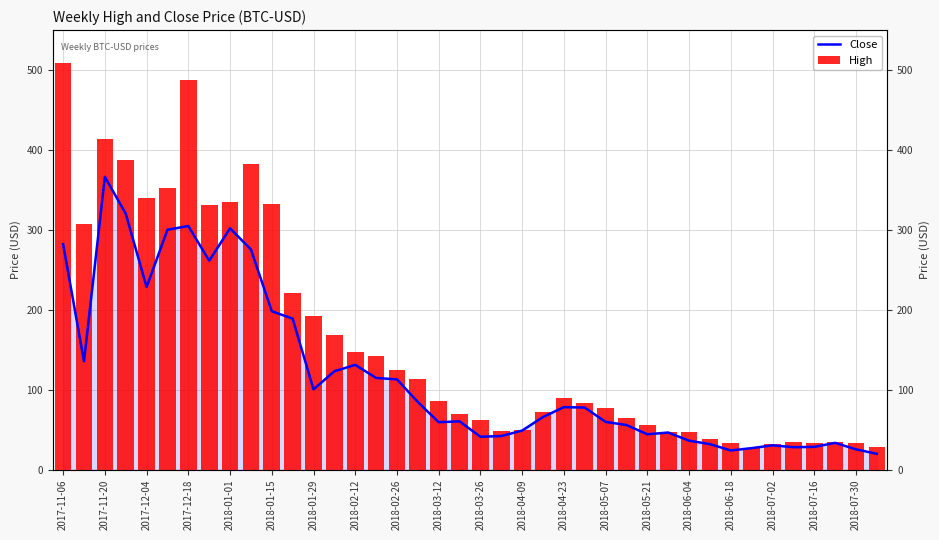

How many groups of bars are there?

40